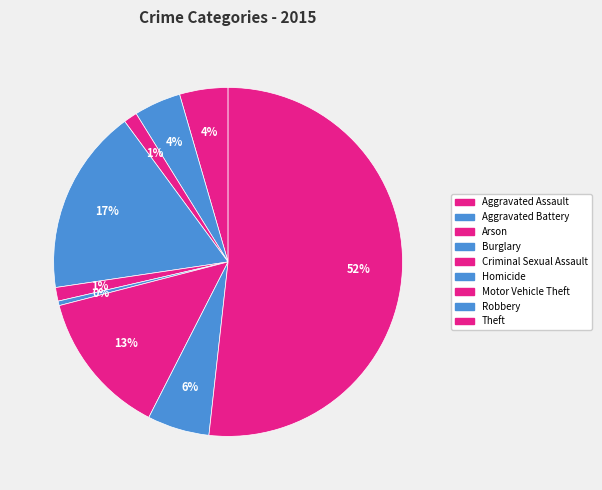

How many slices are in this pie chart?

9